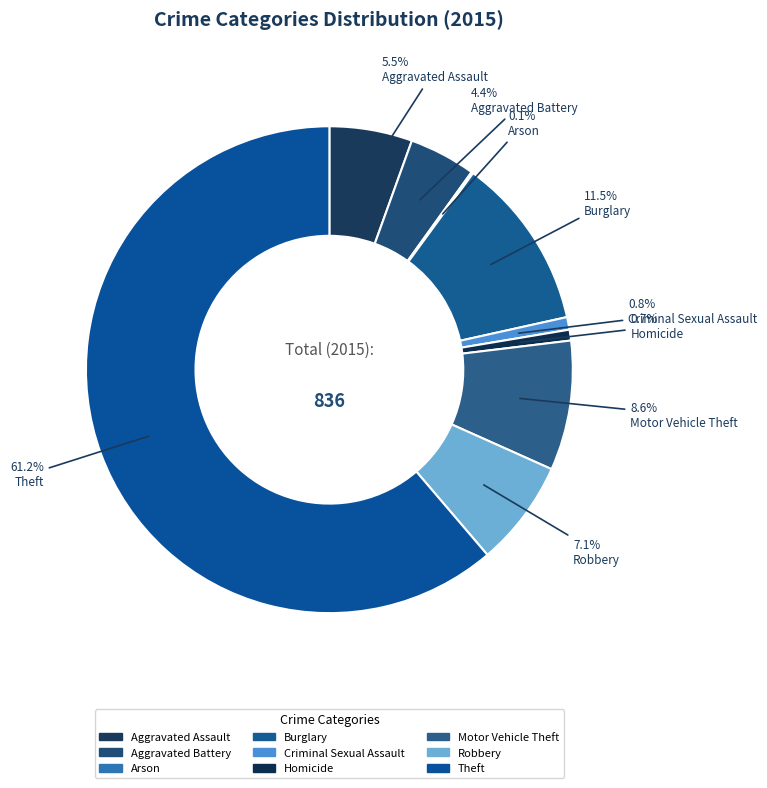

How many segments does this pie chart have?

9